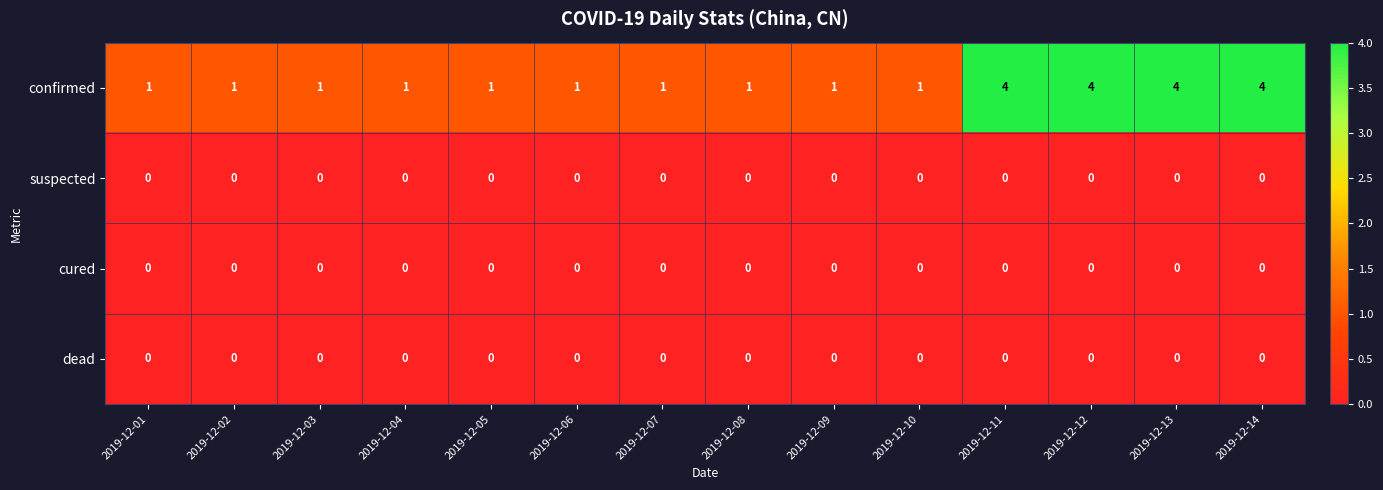

The value of confirmed at 2019-12-14 is 6. True or false?

False